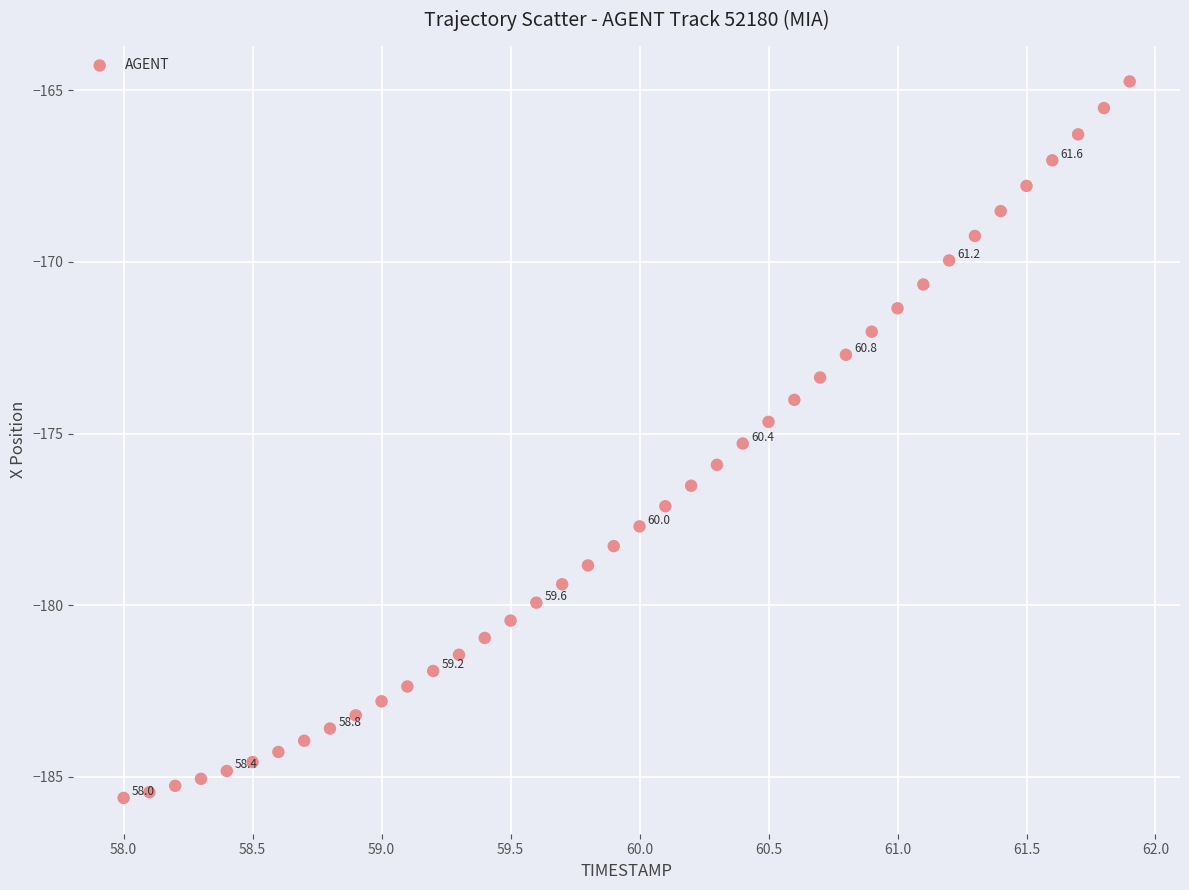

What is the range of Y values (max minus min)?

20.9